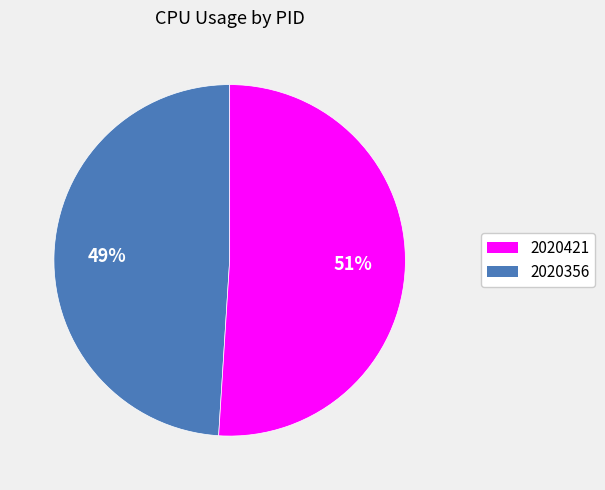

Is there any slice that represents more than half of the pie?

Yes